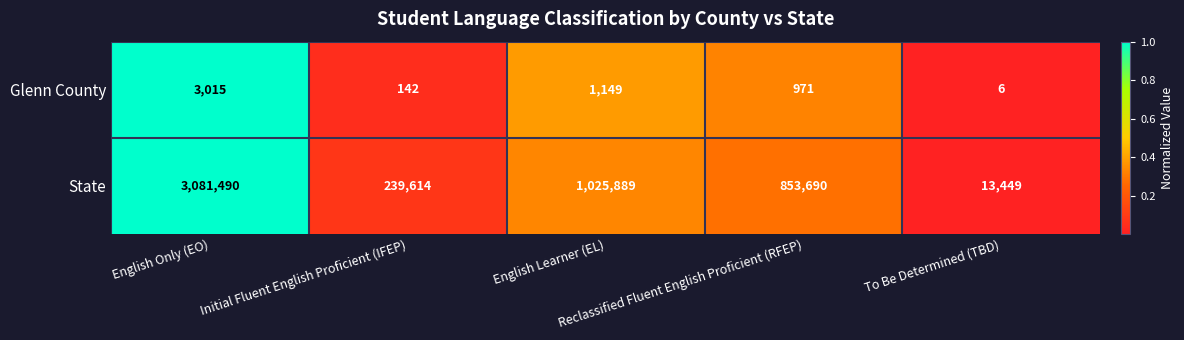

Which label corresponds to the largest value in the chart?

English Only (EO)